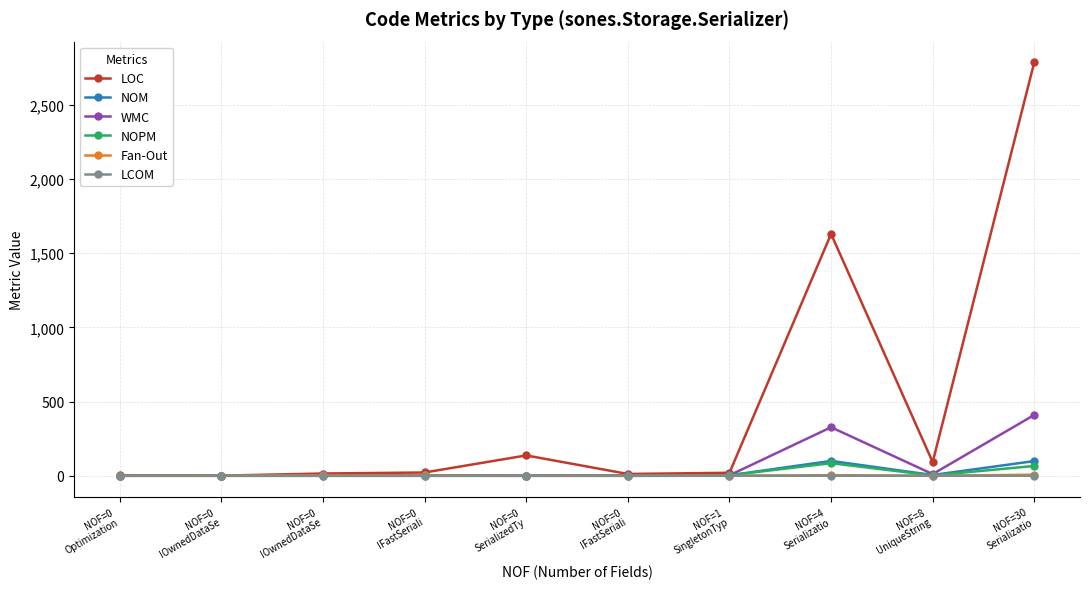

How many categories are shown in the chart?

10